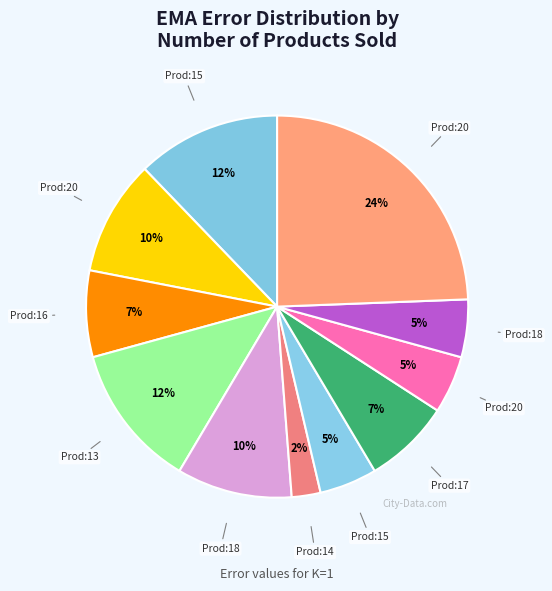

How many slices are in this pie chart?

11